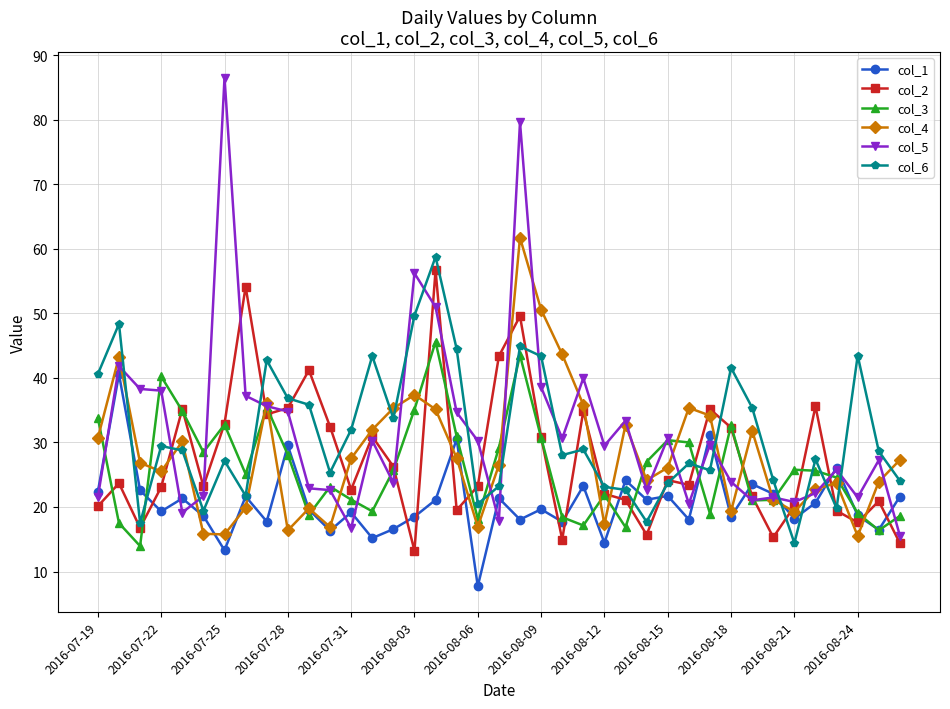

How many interior local peaks does the col_4 series have?

10